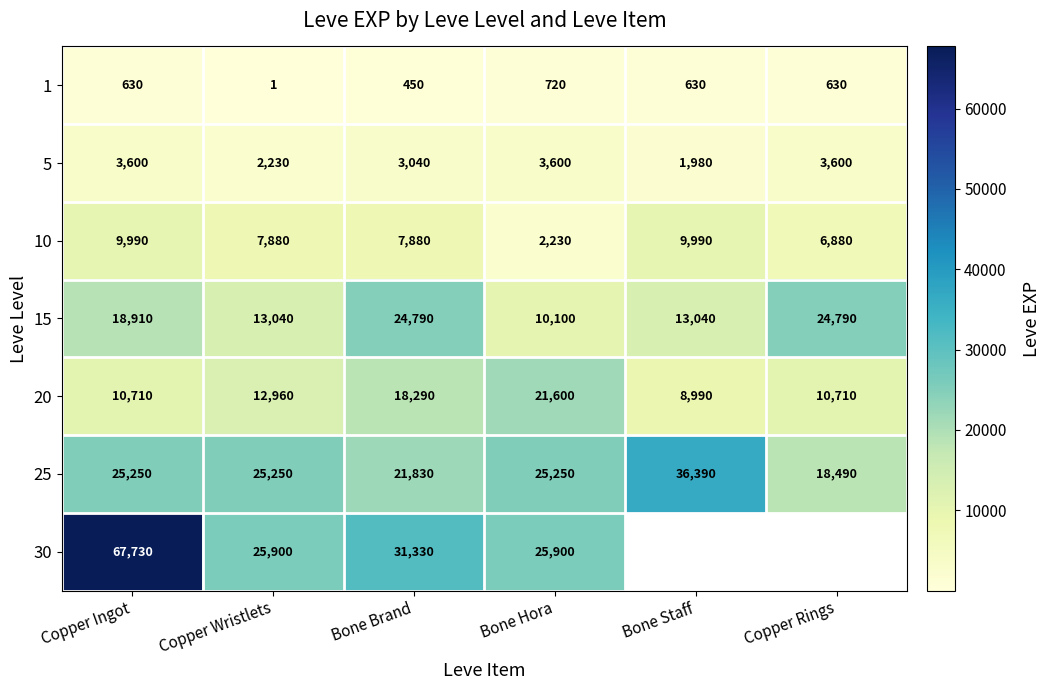

Count the 1 values in the range 450 to 630.

4